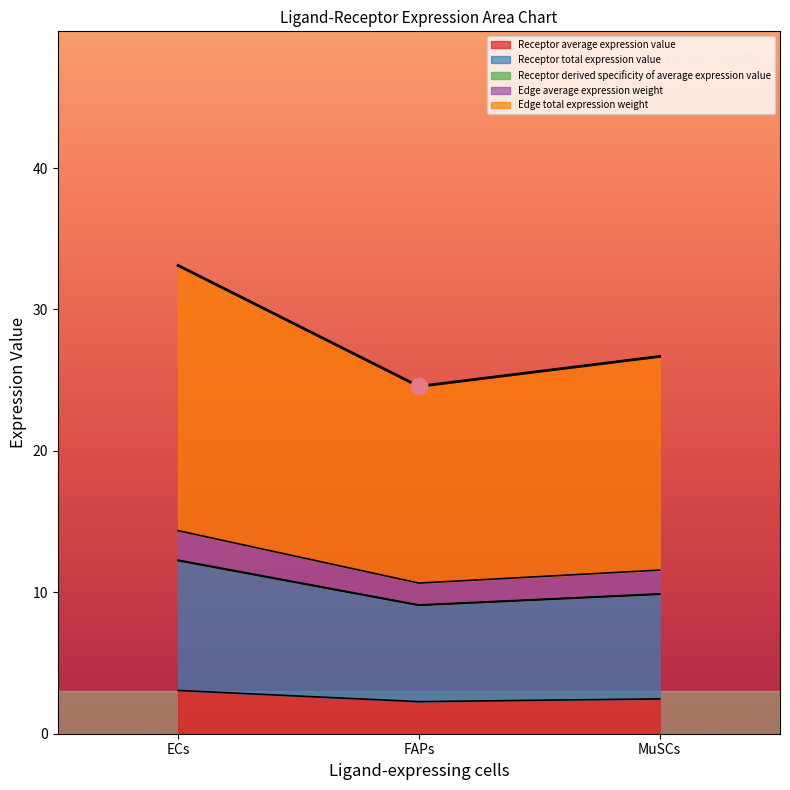

What is the approximate value of Receptor derived specificity of average expression value at FAPs?

9.1